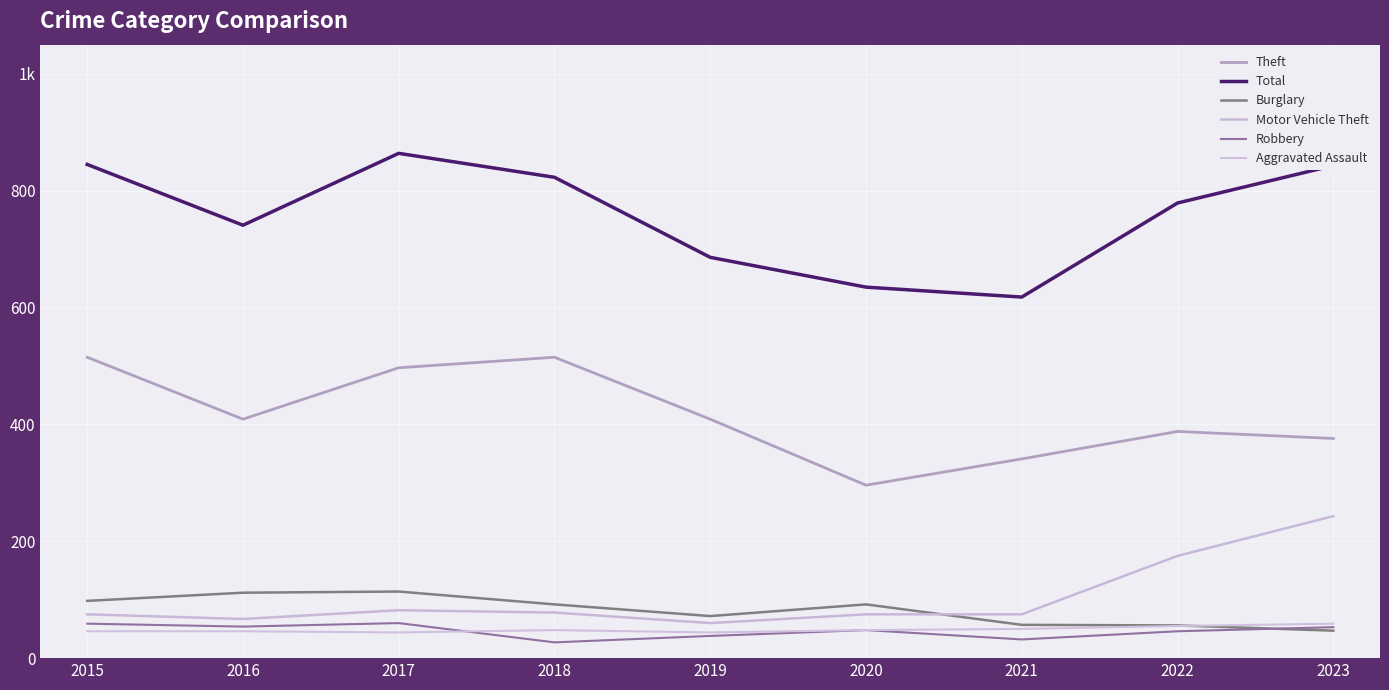

Which category has the lowest value in the Burglary series?

2023